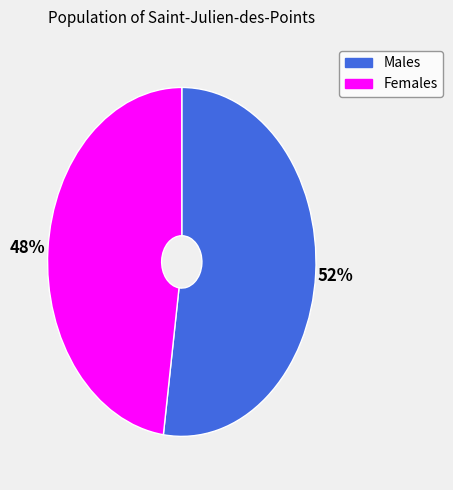

Is there any slice that represents more than half of the pie?

Yes